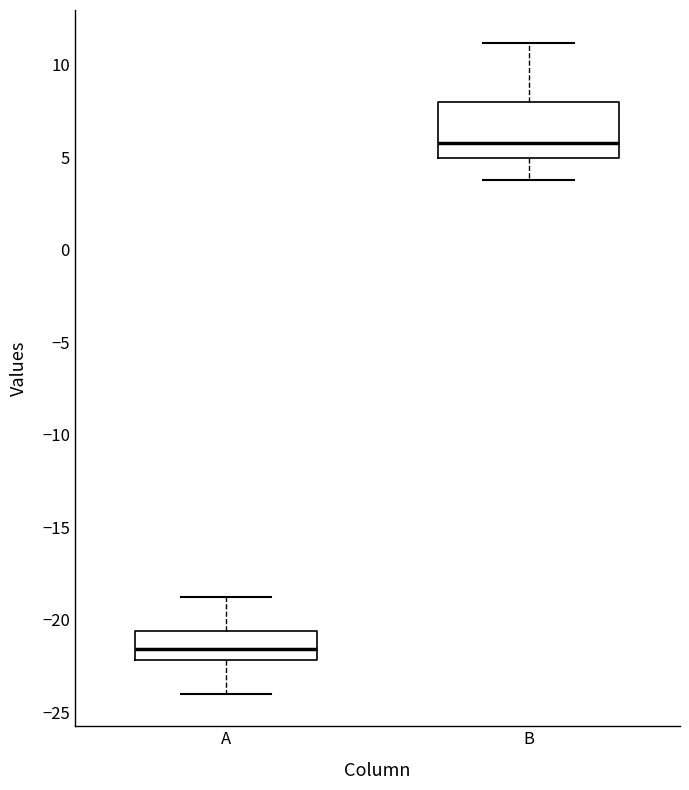

Where is the lower edge of the box for A on the y-axis? The values are not printed on the chart, so give them approximately, as read against the axis.

-22.0